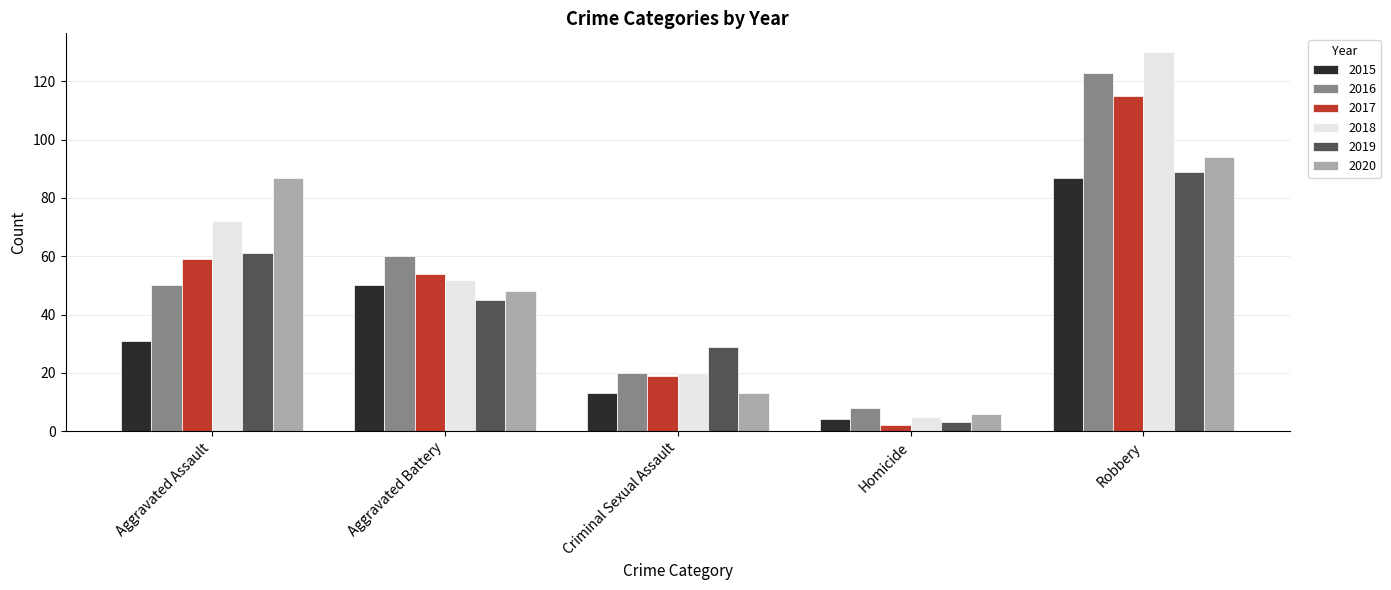

Is it true that 2018 equals 130 at Robbery?

True